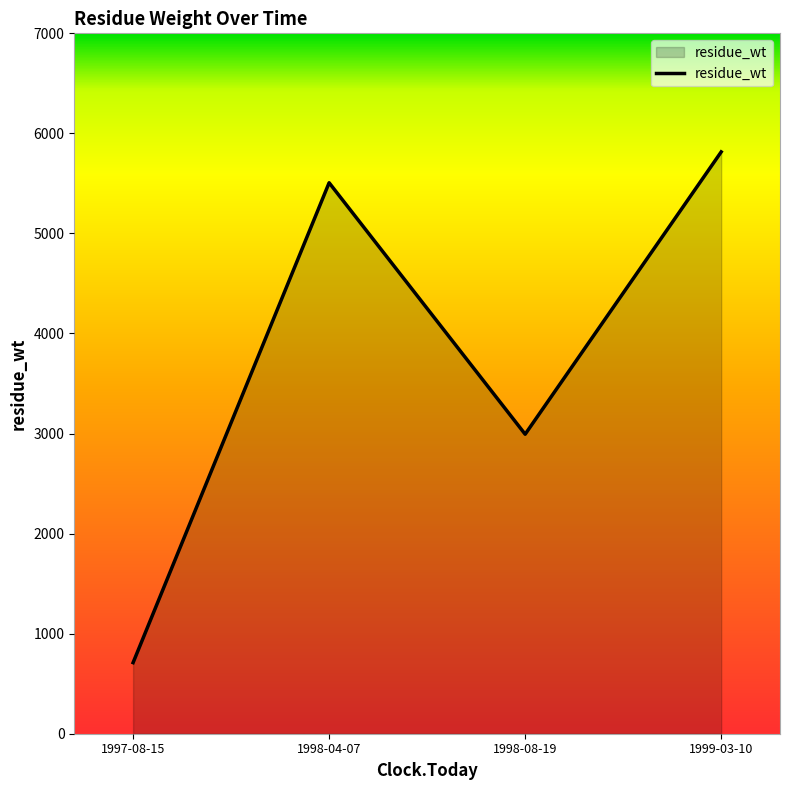

Between 1999-03-10 and 1998-08-19, which is larger?

1999-03-10